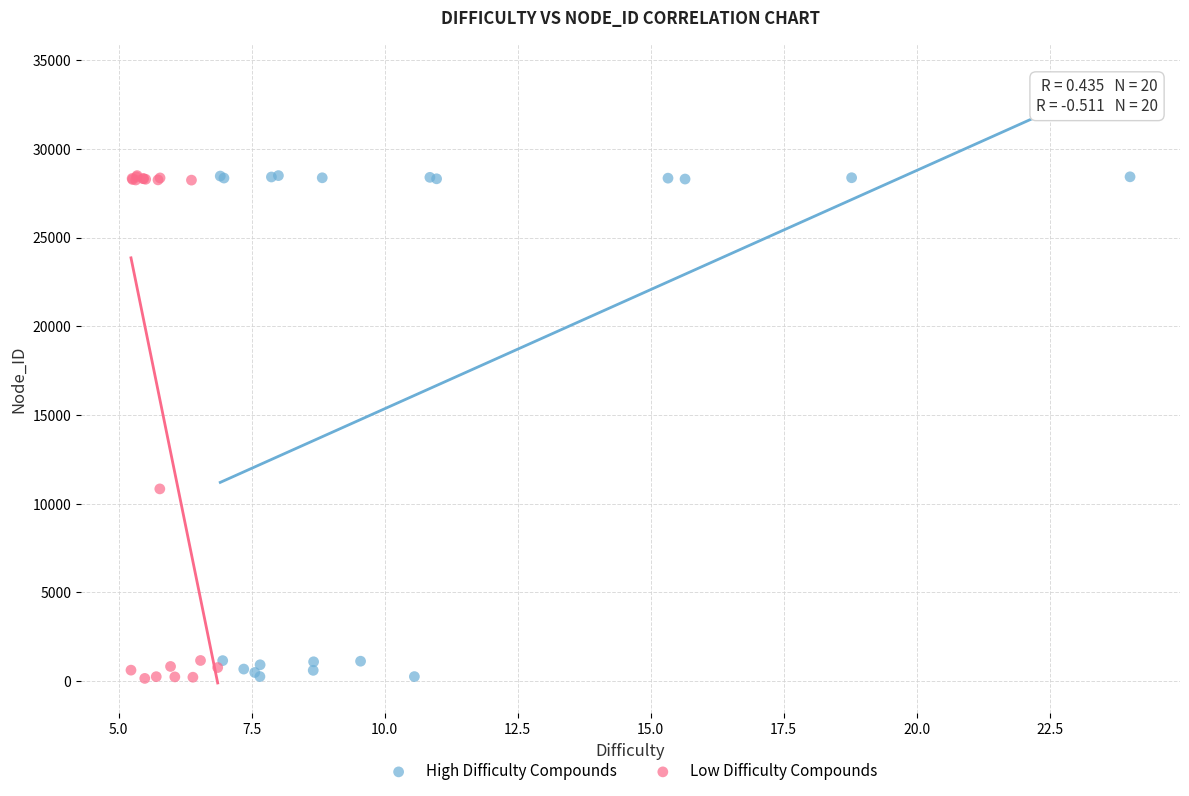

What are all the series names shown in the legend?

High Difficulty Compounds, Low Difficulty Compounds